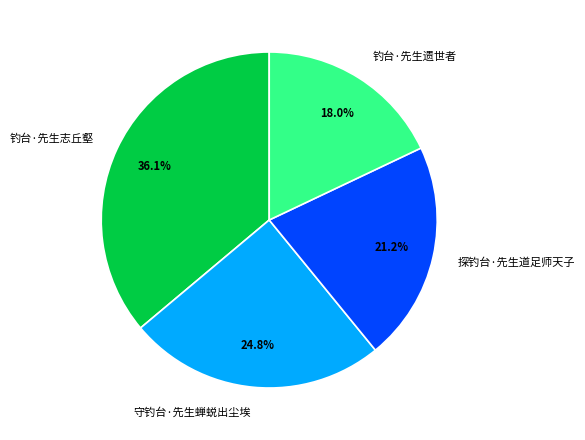

Rank the categories by value from lowest to highest.

钓台·先生遗世者, 探钓台·先生道足师天子, 守钓台·先生蝉蜕出尘埃, 钓台·先生志丘壑